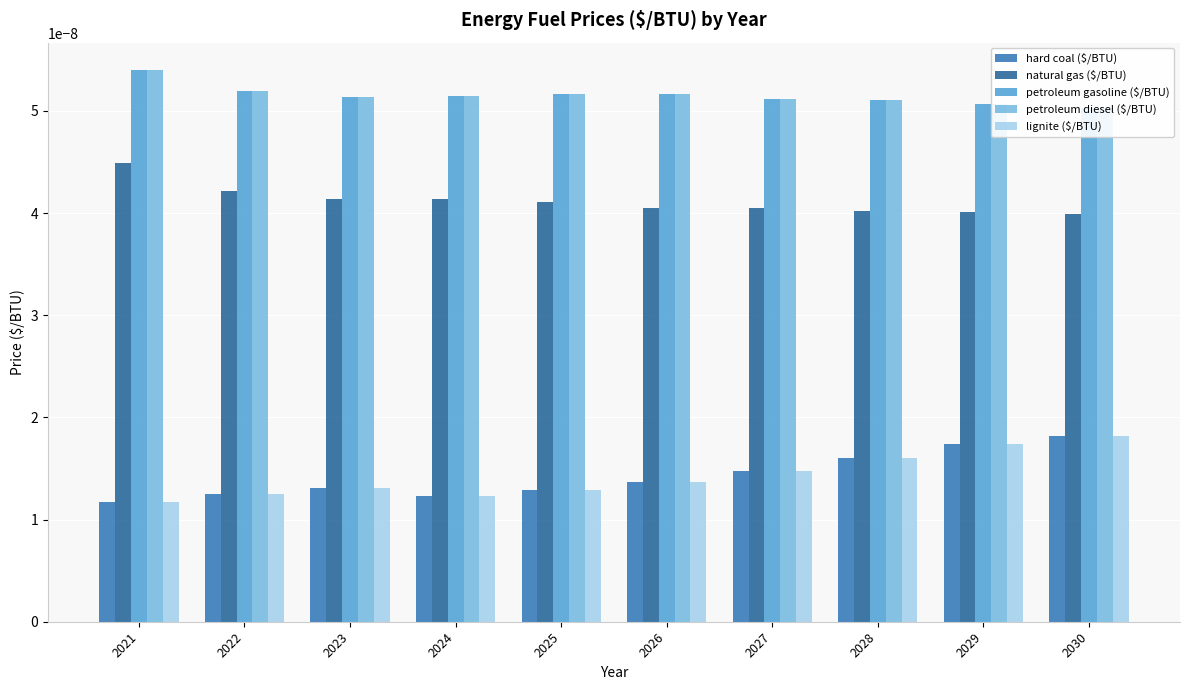

At which category does the chart reach its peak across all series?

2021